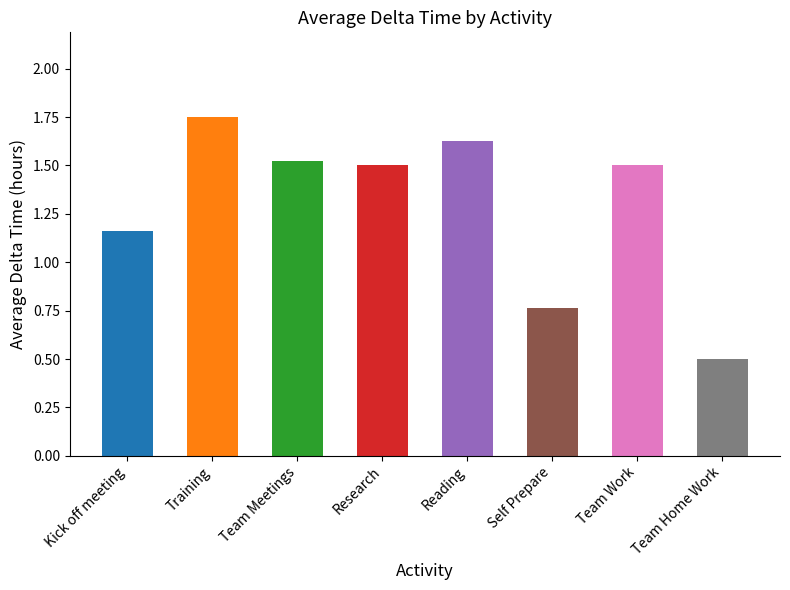

How many distinct data groups are displayed?

1